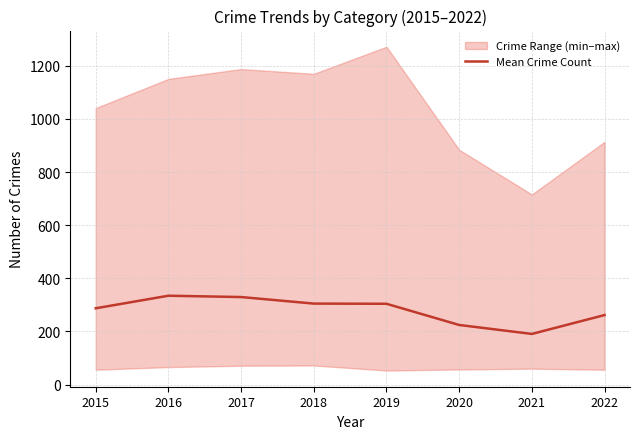

Reading left to right, extract all data points from this chart.

2015=287.3	2016=334.7	2017=329.7	2018=305.0	2019=304.3	2020=224.5	2021=190.8	2022=261.8